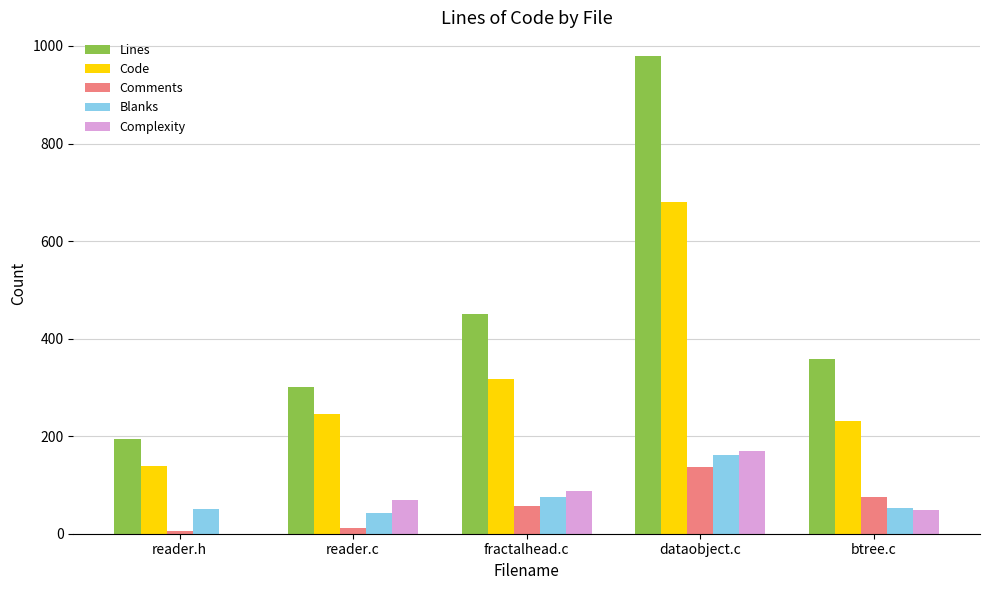

The Blanks series shows 43 at reader.c. True or false?

True